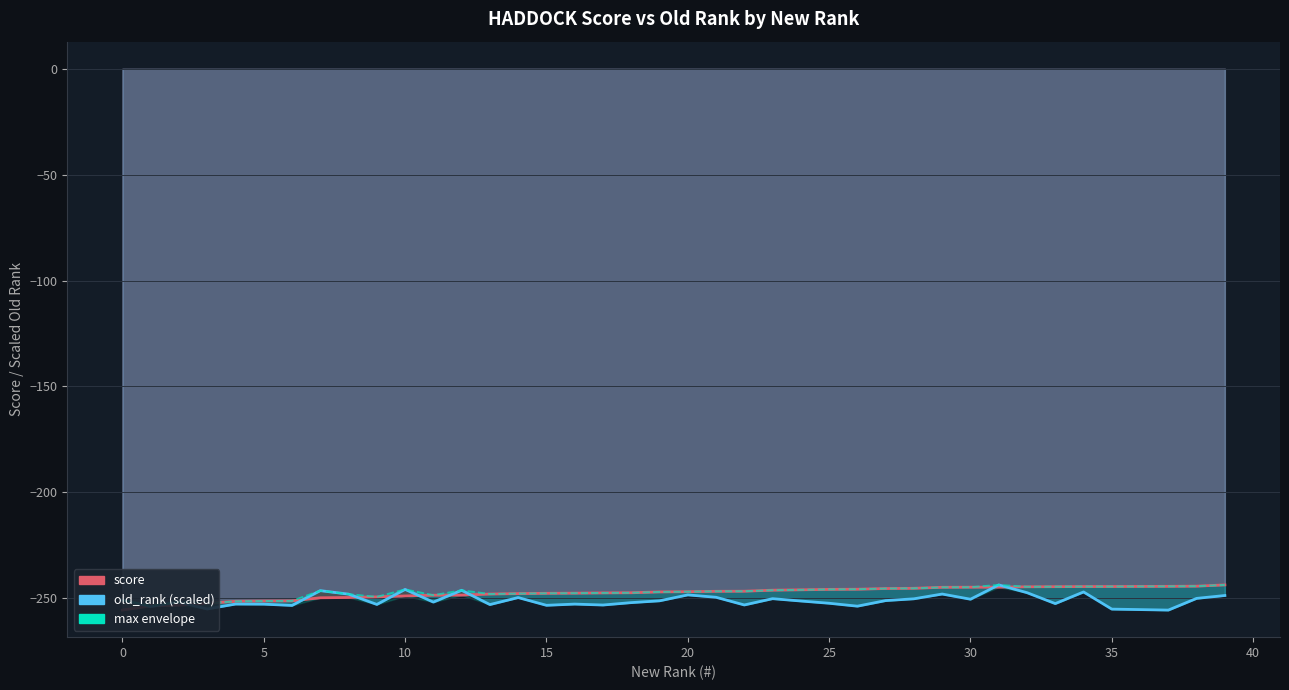

The old_rank (scaled) series shows -252.4 at 25. True or false?

True